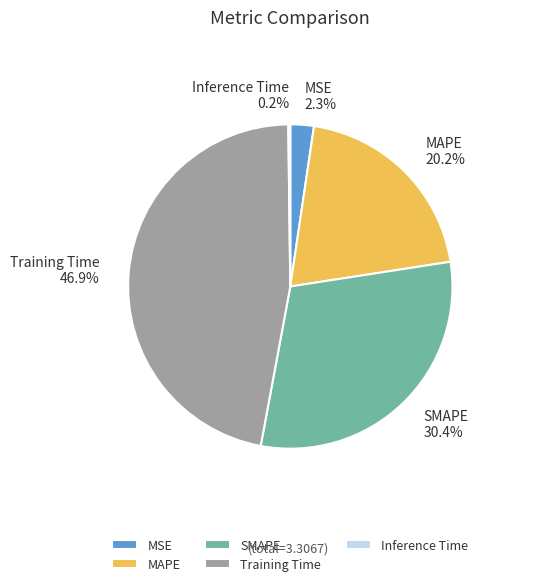

To the nearest percent, what percentage of the pie is Training Time?

47%